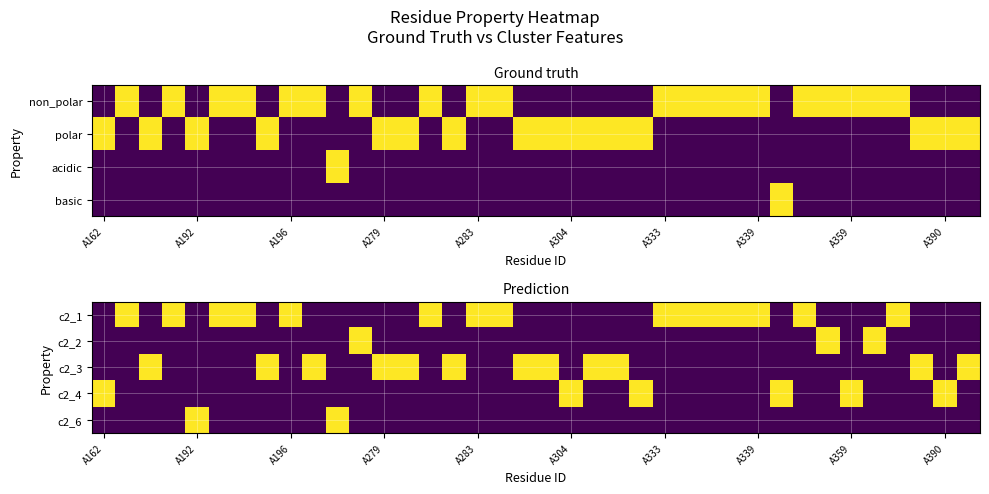

How many values in the c2_1 series exceed 0?

15